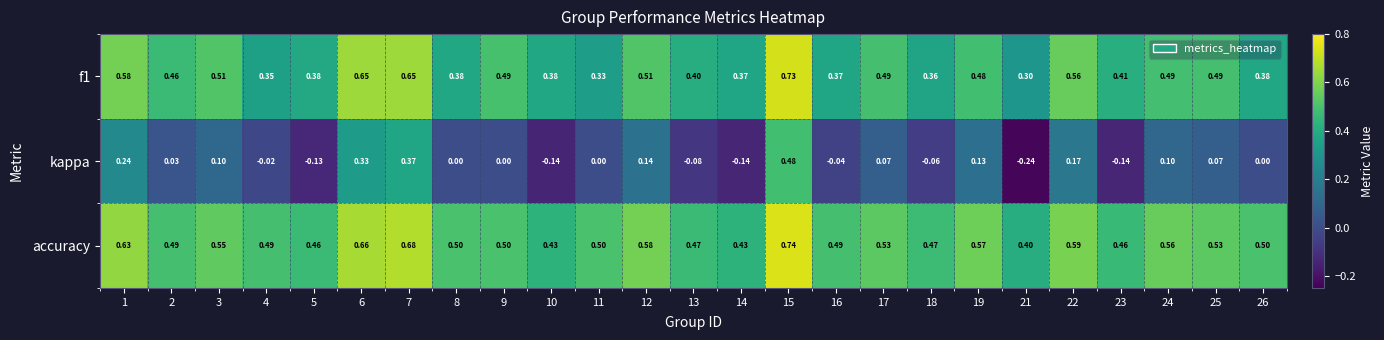

Is the value of f1 at 12 greater than the value of accuracy at 1?

No